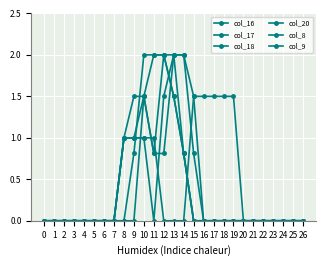

What is the average value of the col_16 series?

0.4